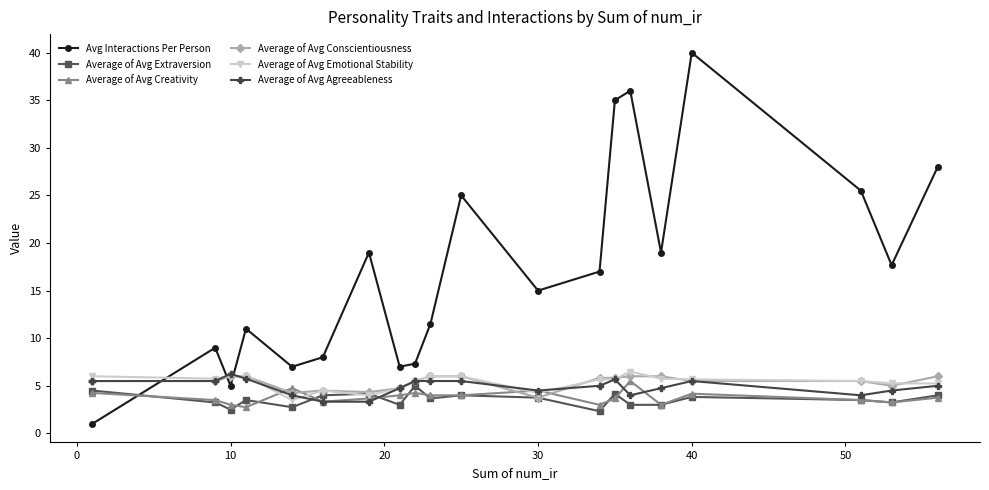

Which series has the largest range (max minus min)?

Avg Interactions Per Person